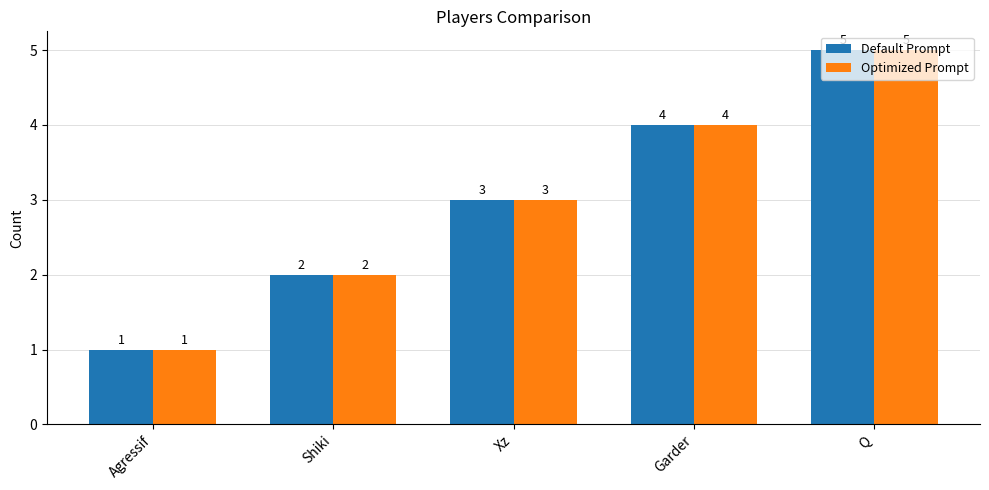

What are all the series names shown in the legend?

Default Prompt, Optimized Prompt